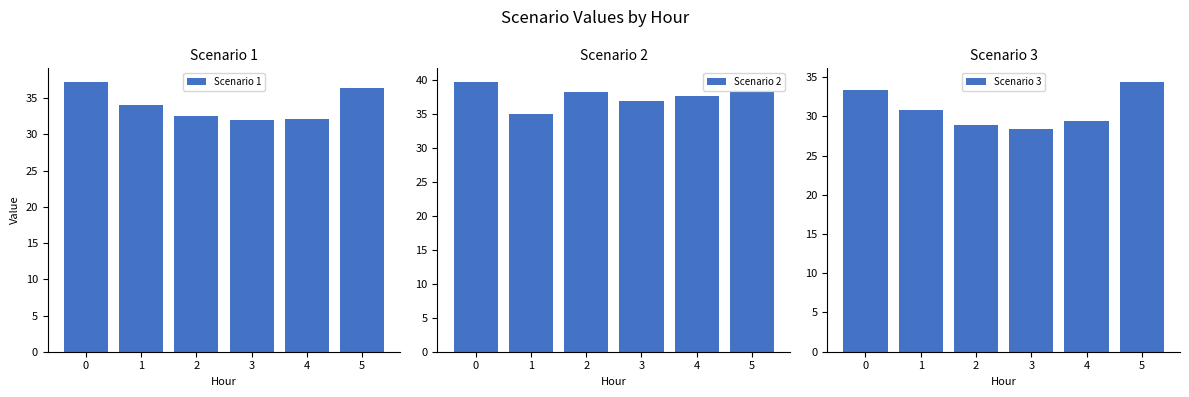

Which series has the widest spread of values?

Scenario 3